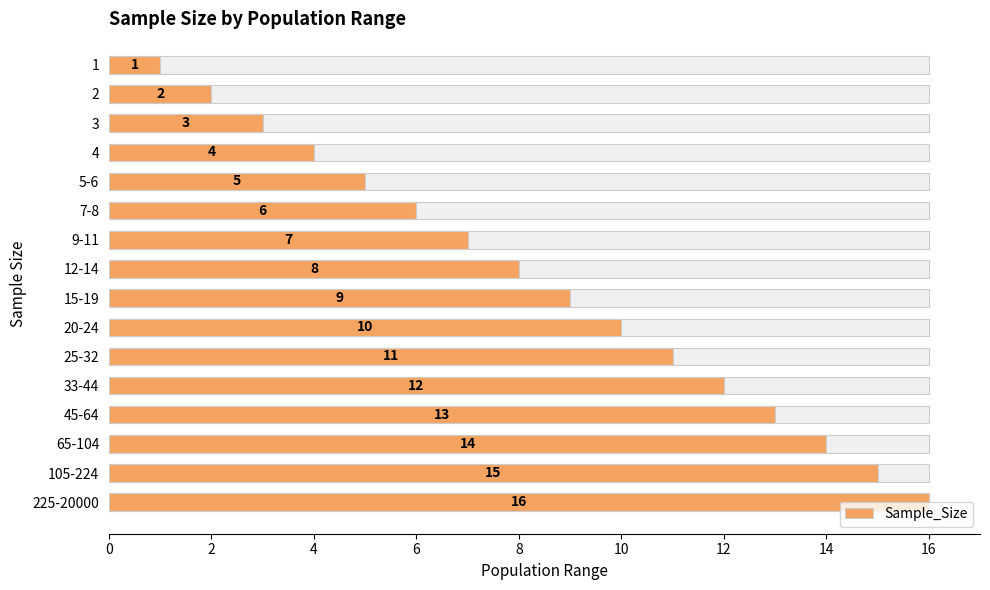

What is the label of the 5th bar from the right?

33-44